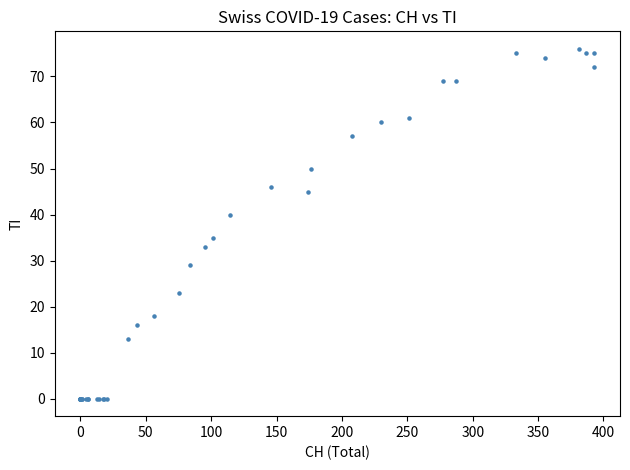

What Y value in the scatter plot is closest to 38?

40